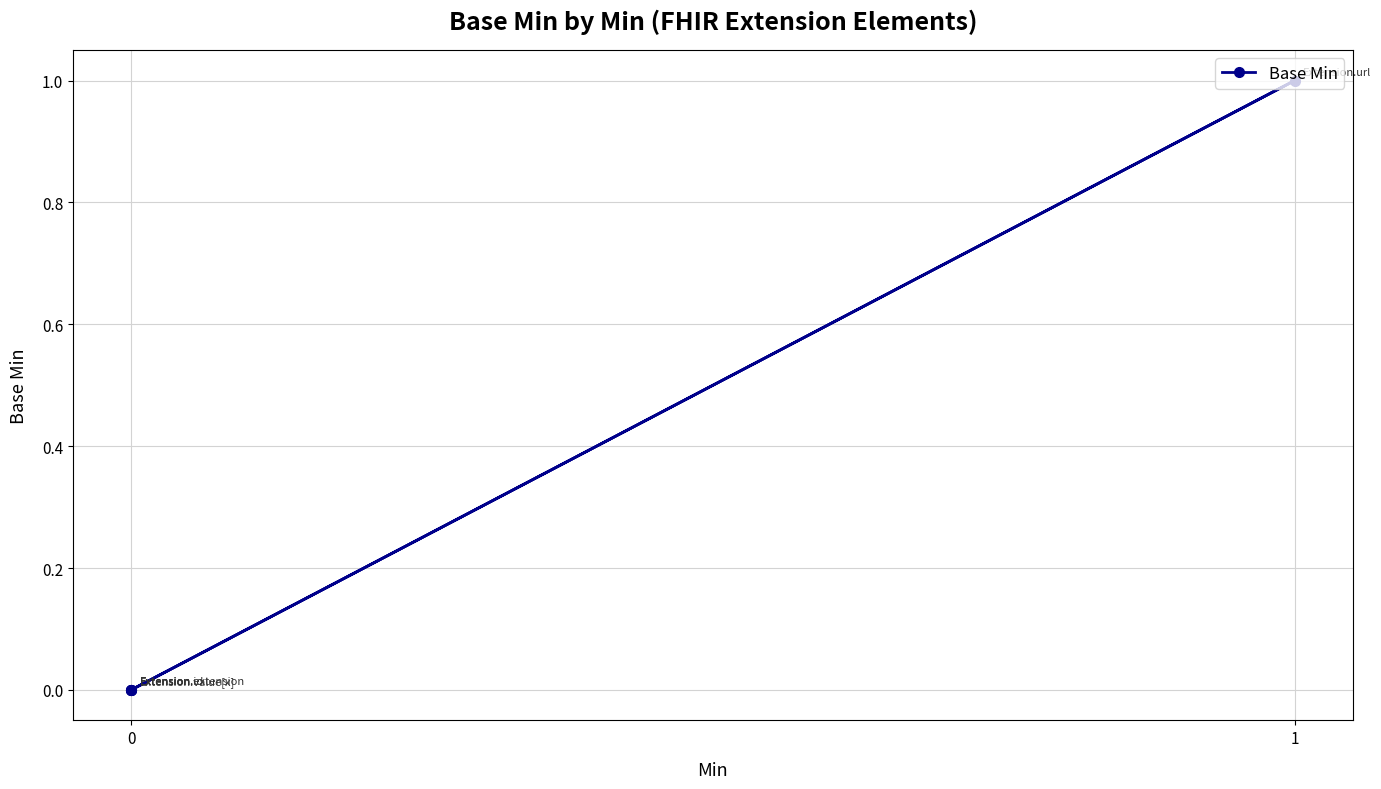

How many lines are shown in the chart?

1